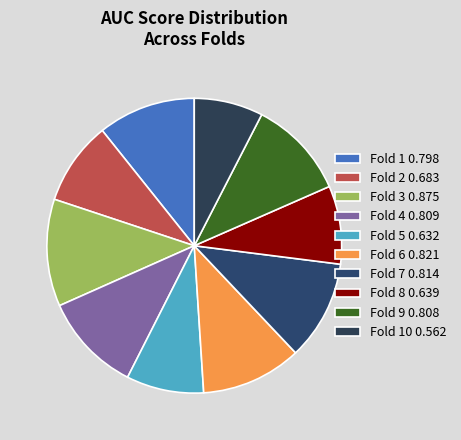

To the nearest percent, what is the difference between the largest and smallest slice percentages?

4%